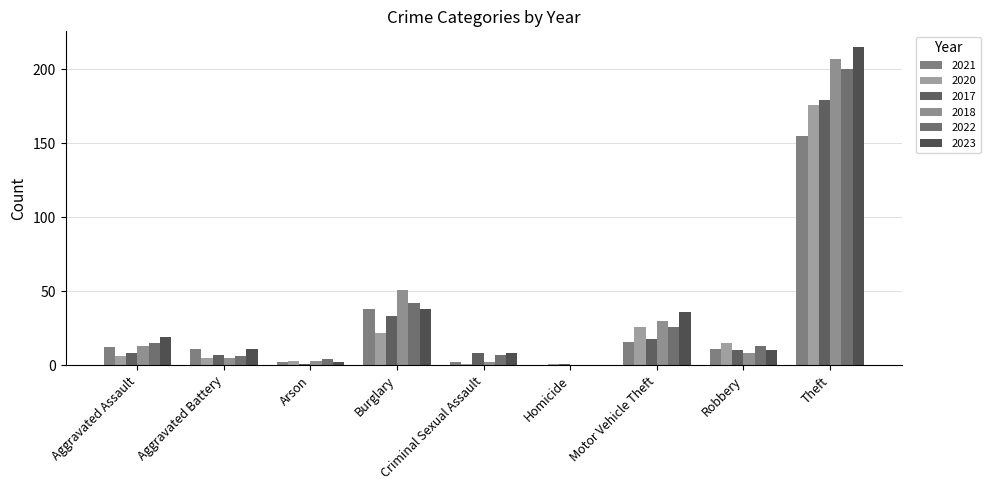

Between Aggravated Assault and Homicide, which series saw the biggest shift?

2023